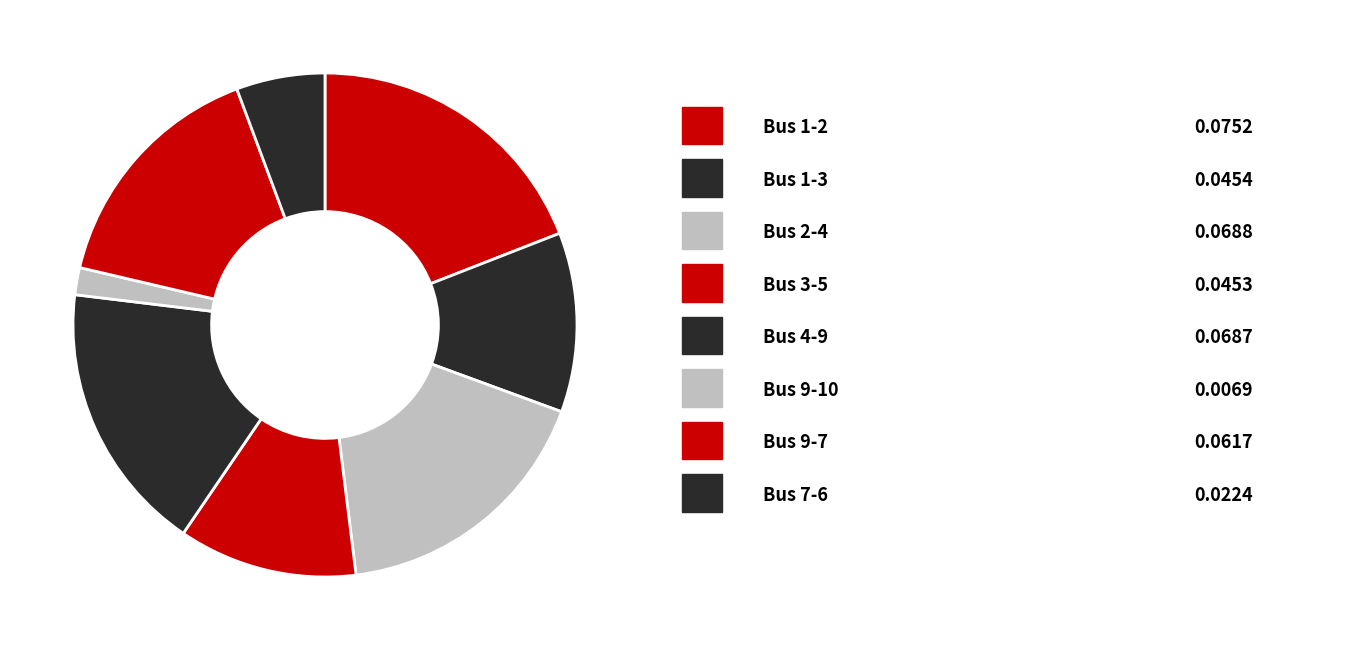

Count the number of slices in the pie.

8